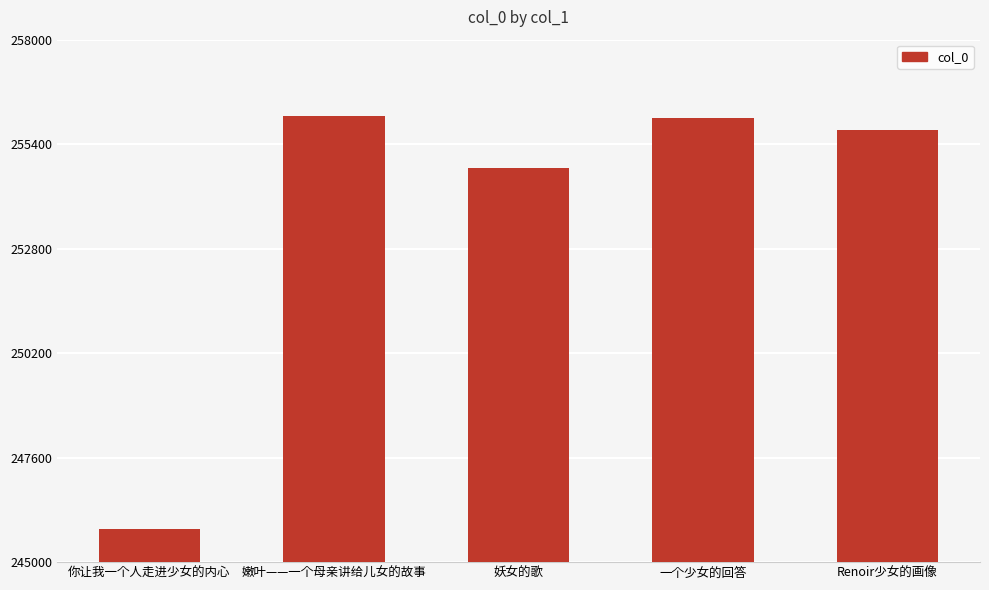

How many series are shown in this chart?

1